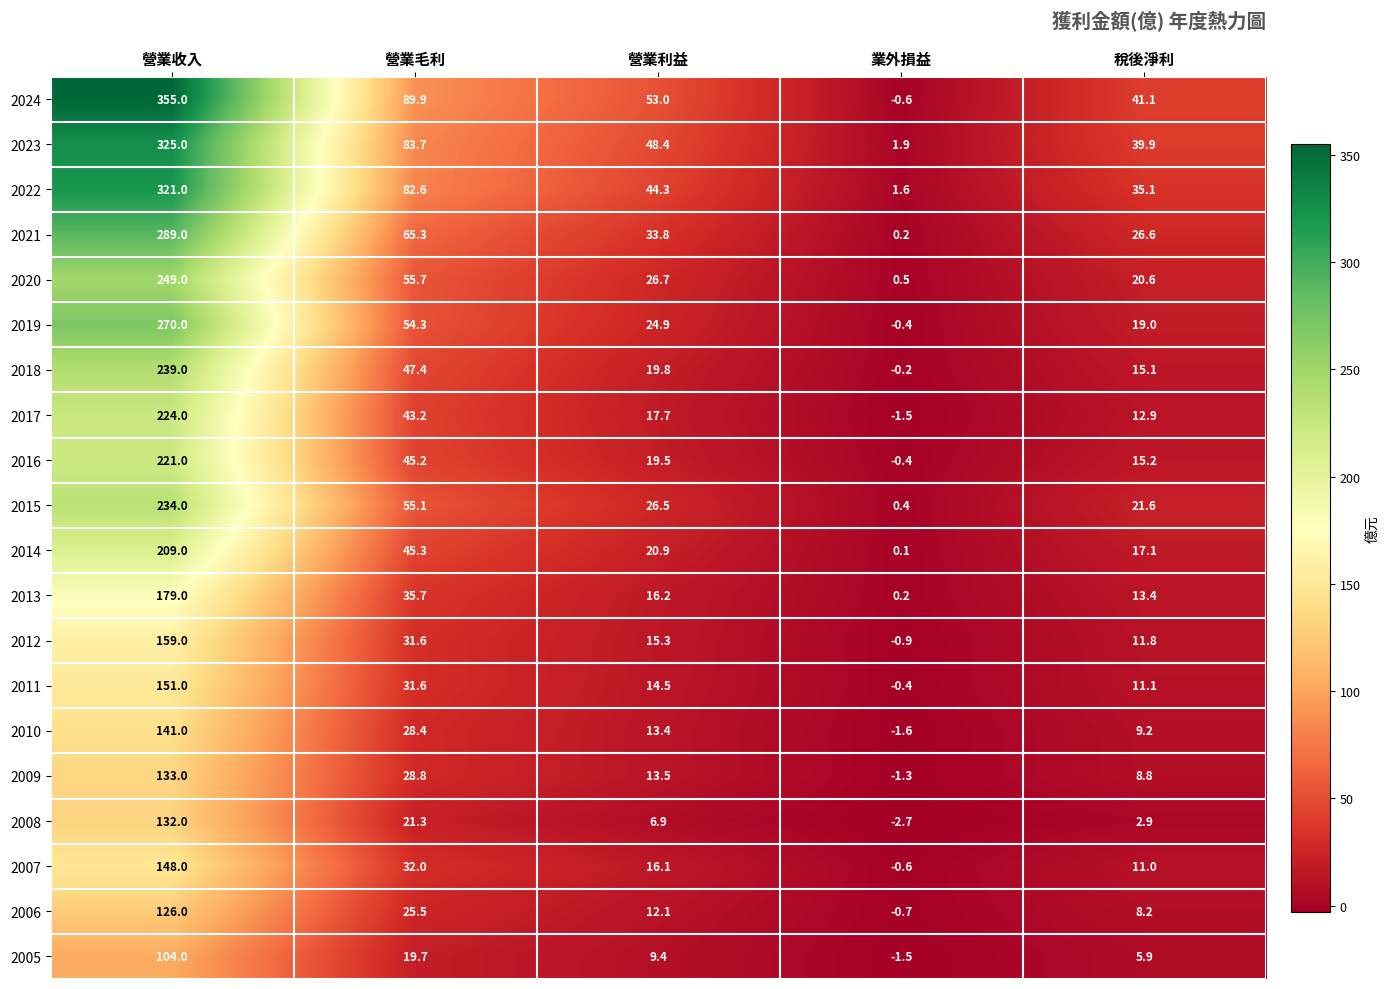

Which series has the widest spread of values?

2024